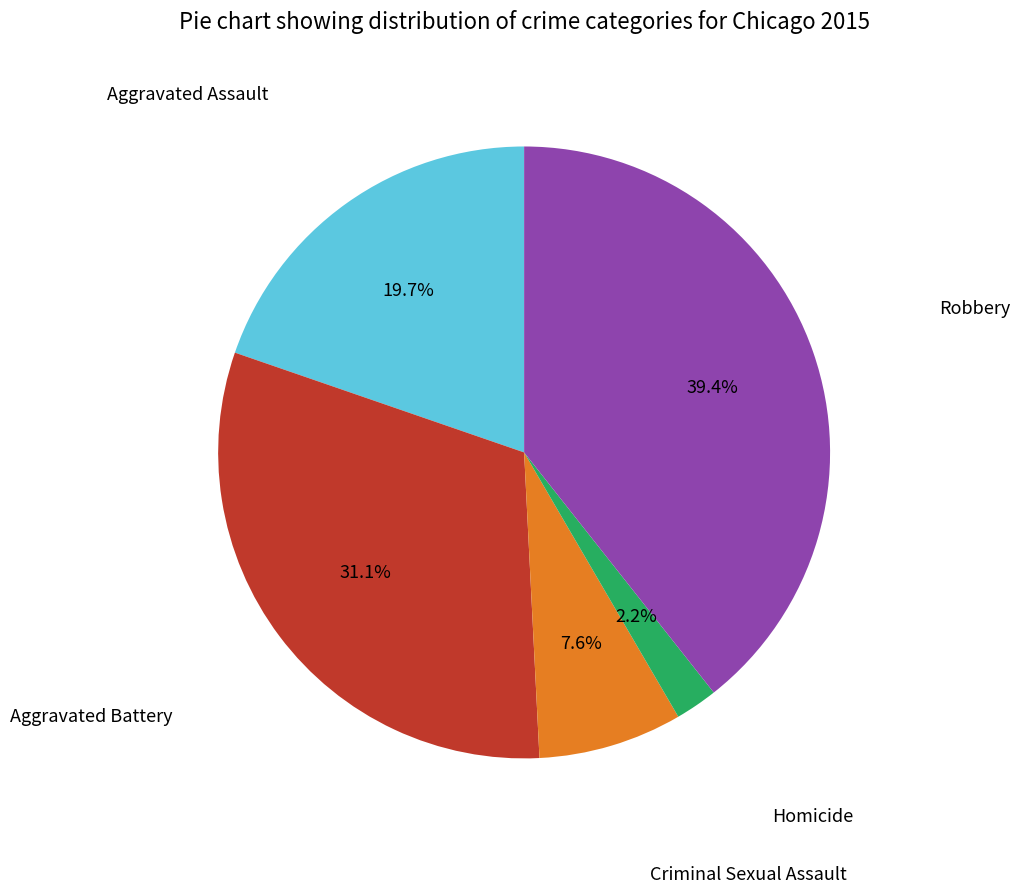

Does any single category account for the majority?

No